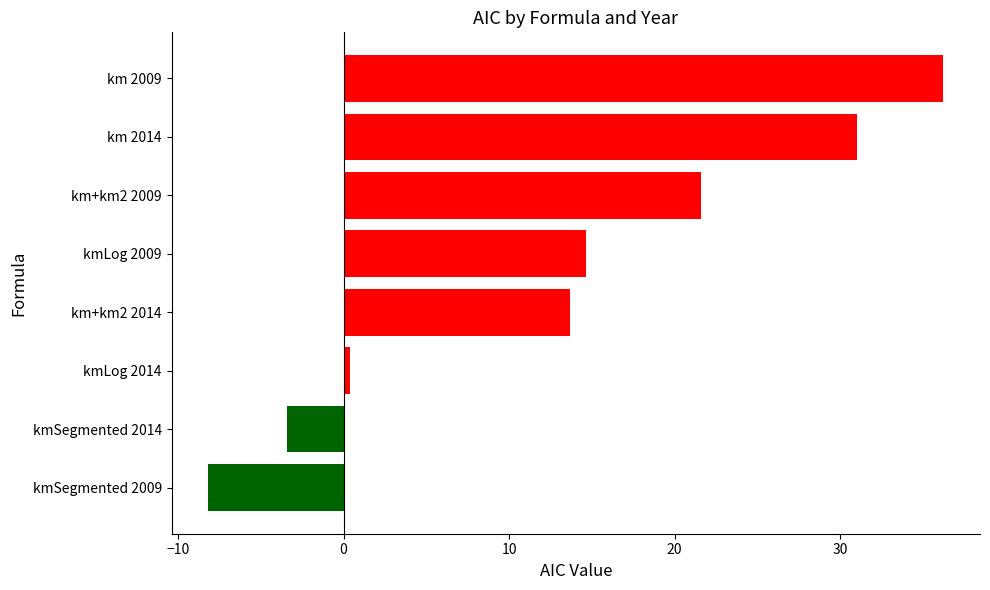

True or false: the data shows -3.5 at kmSegmented 2014.

True